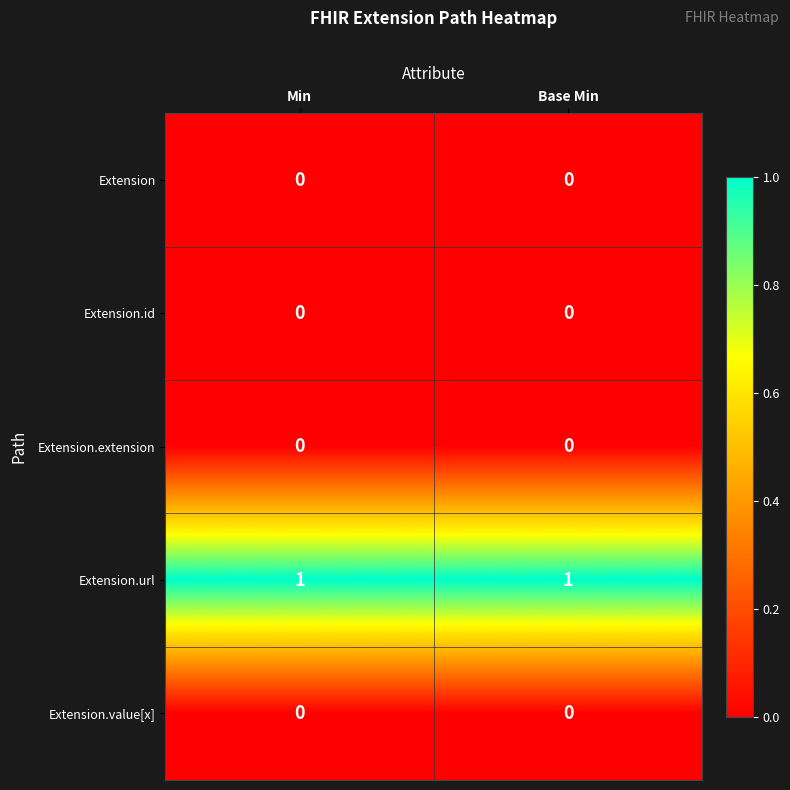

How many distinct data groups are displayed?

5